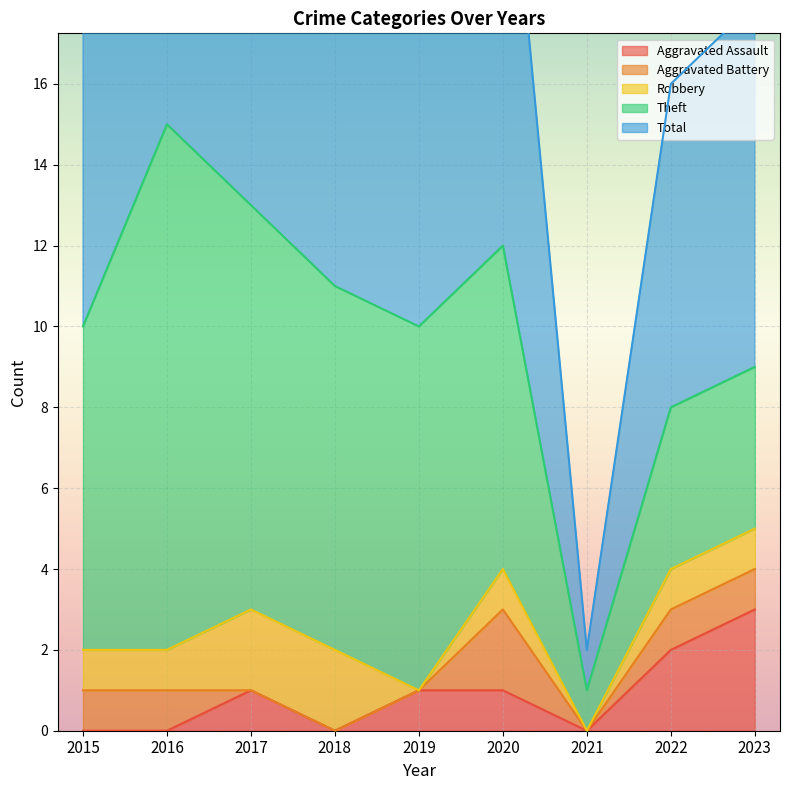

What is the spread (max minus min) of values at 2022?

7